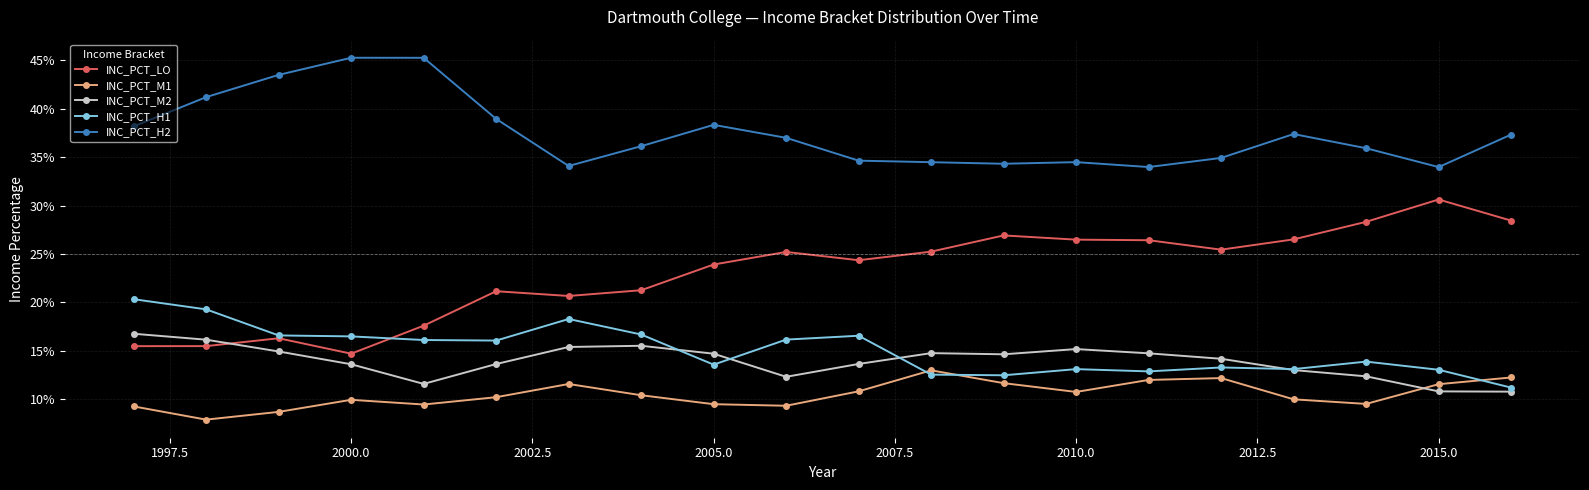

Reading left to right, extract all data points from this chart.

INC_PCT_LO: 0.2	0.2	0.2	0.1	0.2	0.2	0.2	0.2	0.2	0.3	0.2	0.3	0.3	0.3	0.3	0.3	0.3	0.3	0.3	0.3
INC_PCT_M1: 0.1	0.1	0.1	0.1	0.1	0.1	0.1	0.1	0.1	0.1	0.1	0.1	0.1	0.1	0.1	0.1	0.1	0.1	0.1	0.1
INC_PCT_M2: 0.2	0.2	0.1	0.1	0.1	0.1	0.2	0.2	0.1	0.1	0.1	0.1	0.1	0.2	0.1	0.1	0.1	0.1	0.1	0.1
INC_PCT_H1: 0.2	0.2	0.2	0.2	0.2	0.2	0.2	0.2	0.1	0.2	0.2	0.1	0.1	0.1	0.1	0.1	0.1	0.1	0.1	0.1
INC_PCT_H2: 0.4	0.4	0.4	0.5	0.5	0.4	0.3	0.4	0.4	0.4	0.3	0.3	0.3	0.3	0.3	0.3	0.4	0.4	0.3	0.4